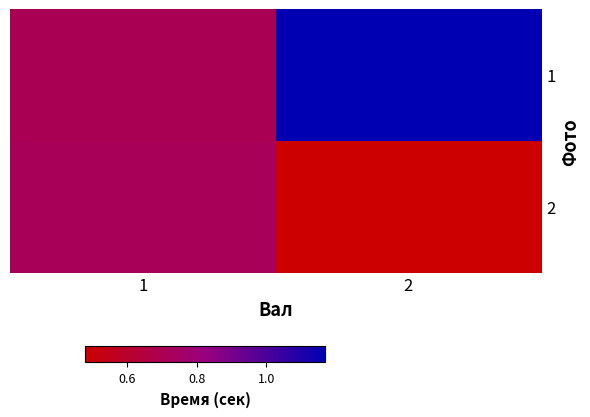

Reading left to right, transcribe all the data shown in this chart.

1: 1=0.7	2=1.2
2: 1=0.7	2=0.5